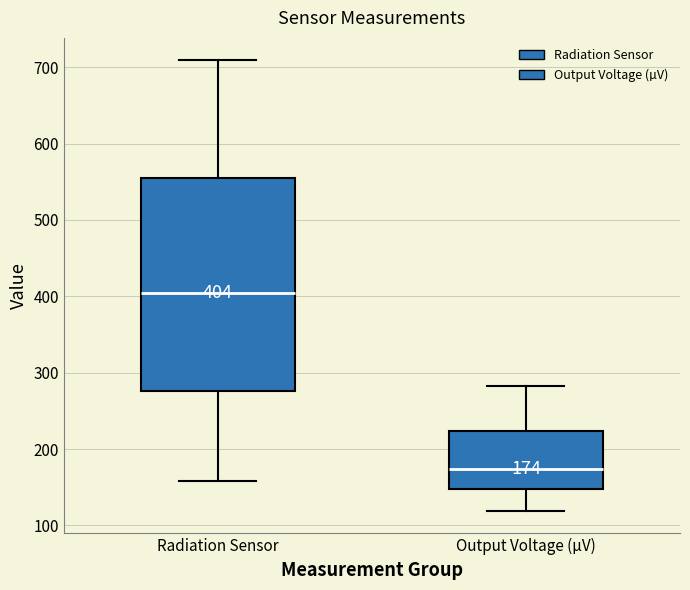

Which box's median line is the highest?

Radiation Sensor